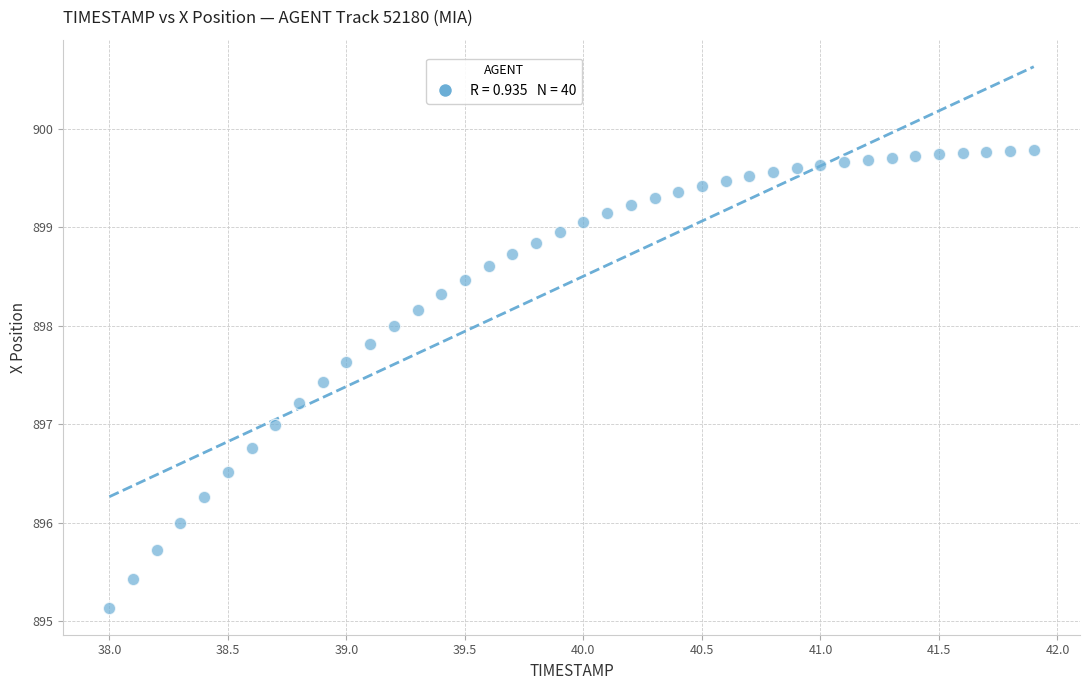

What is the range of X values (max minus min)?

3.9